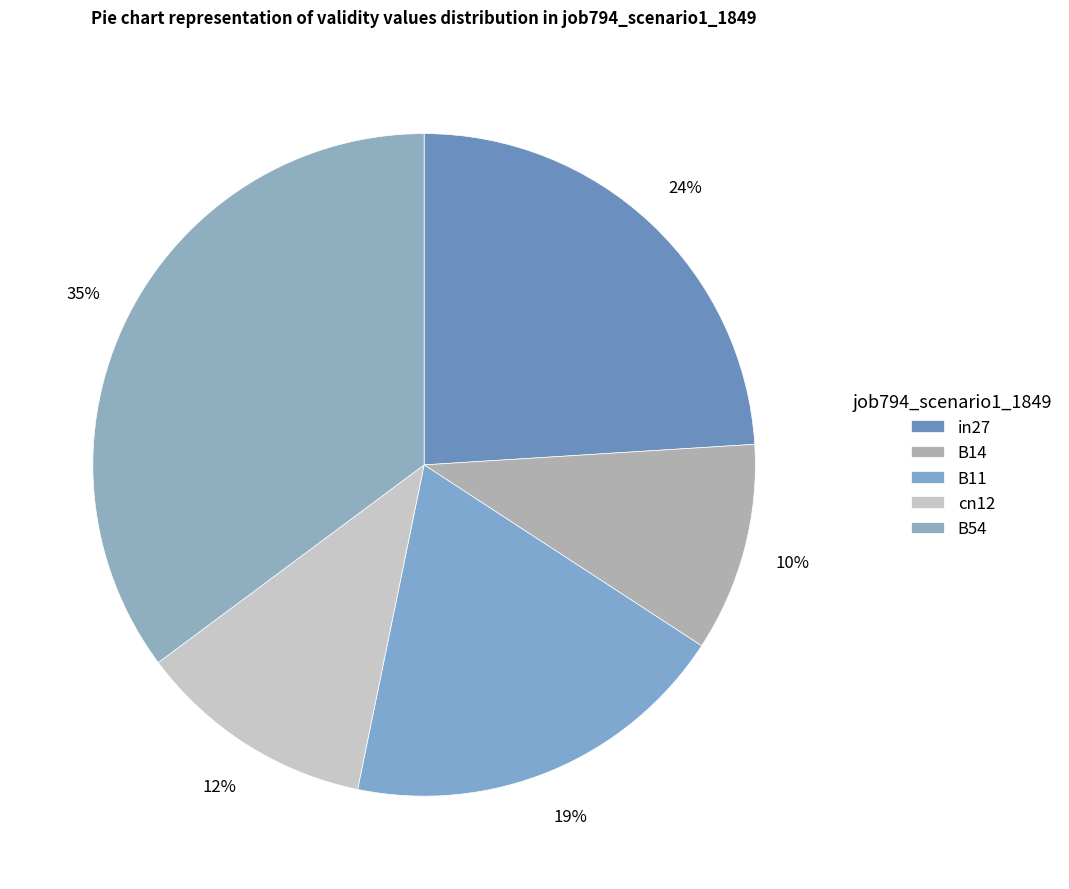

True or false: B14 accounts for 10% of the total.

True